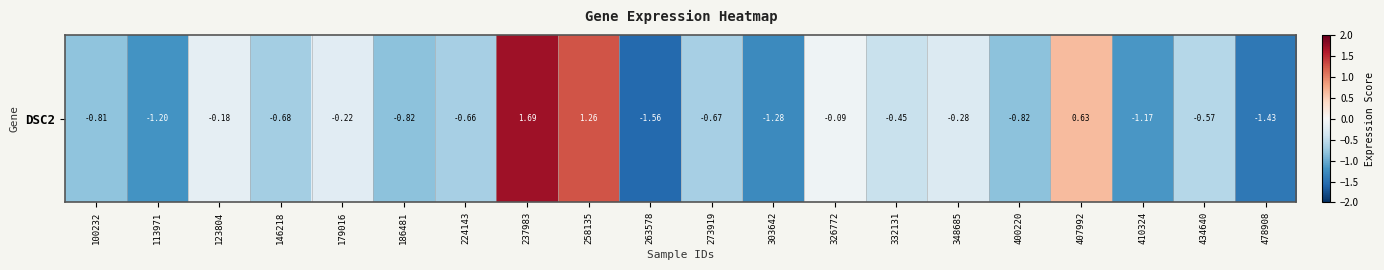

Rank the categories by value from highest to lowest.

237983, 258135, 407992, 326772, 123804, 179016, 348685, 332131, 434640, 224143, 273919, 146218, 100232, 400220, 186481, 410324, 113971, 303642, 478908, 263578